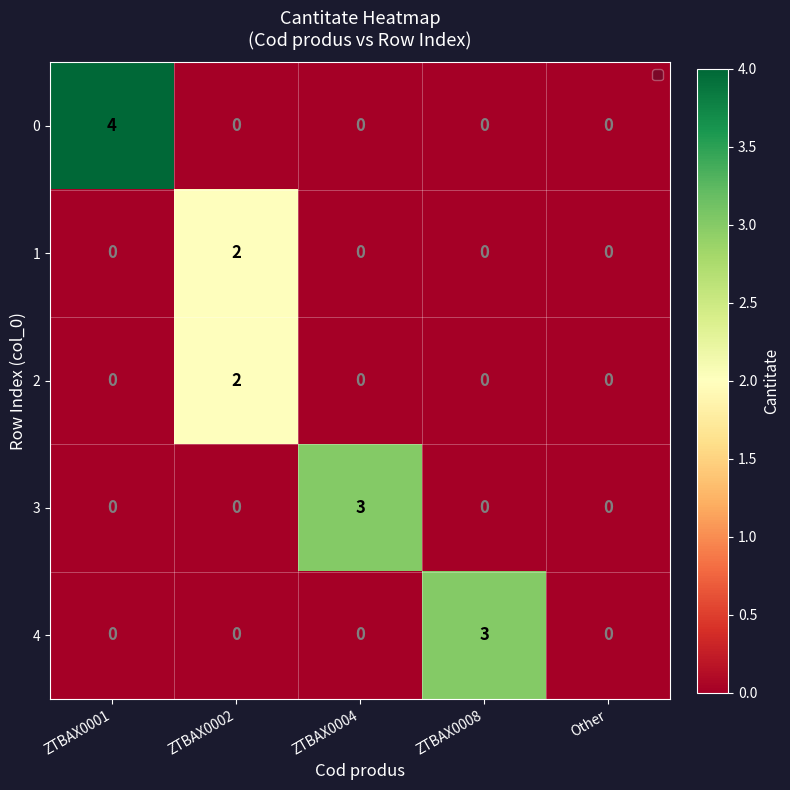

How many distinct data groups are displayed?

5